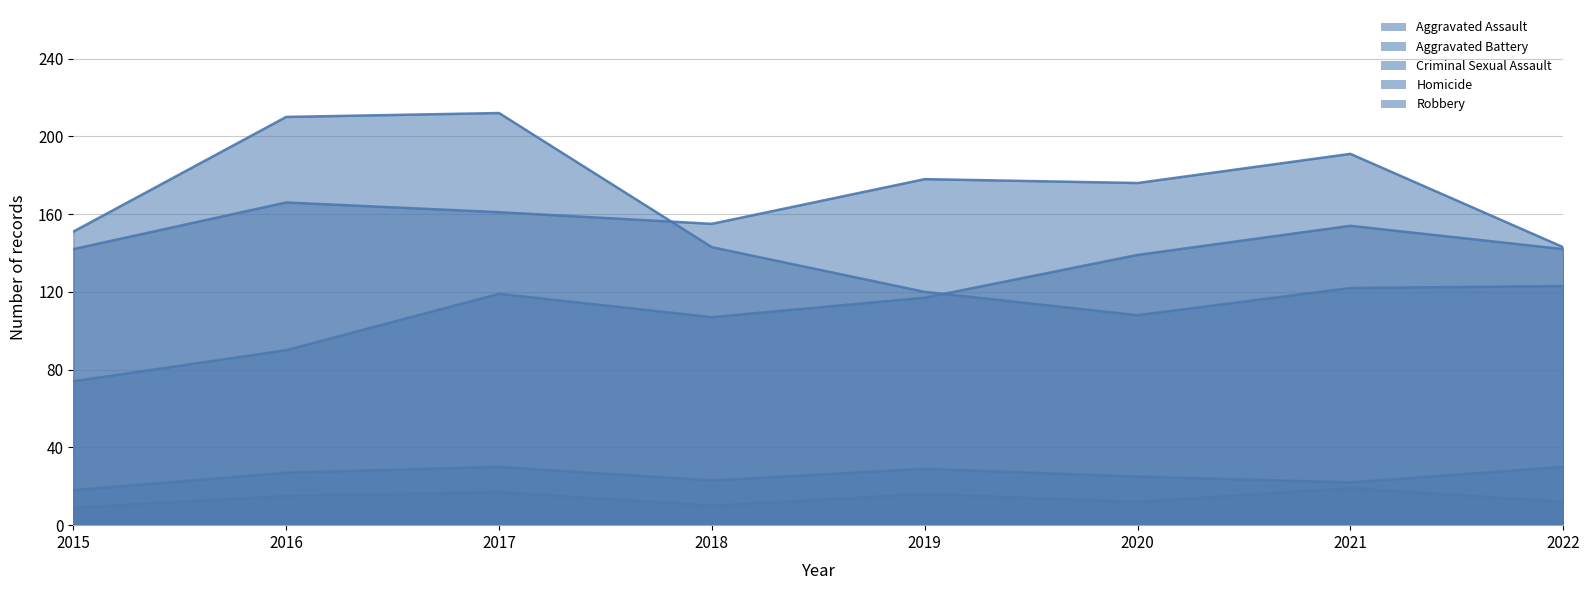

The value of Homicide at 2021 is 19. True or false?

True